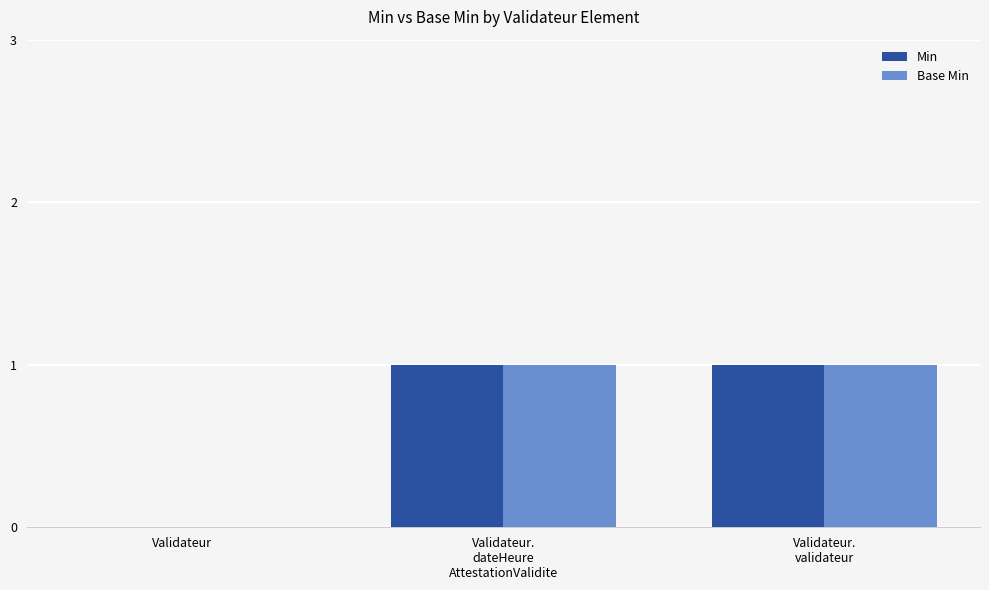

Reading left to right, extract all data points from this chart.

Min: 0	1	1
Base Min: 0	1	1